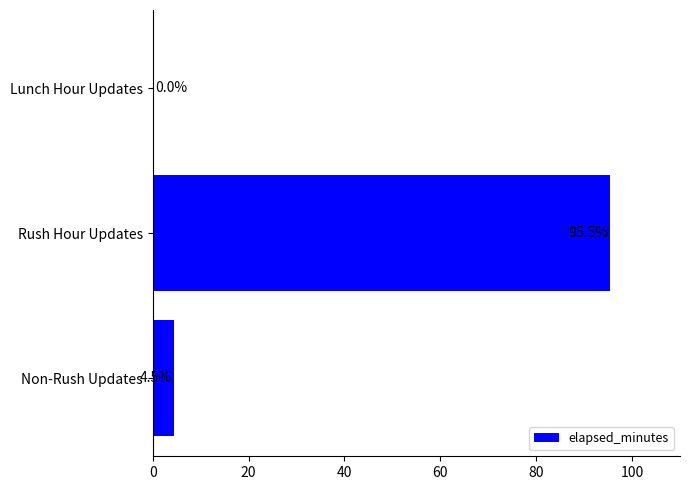

True or false: the data shows 4.5 at Non-Rush Updates.

True